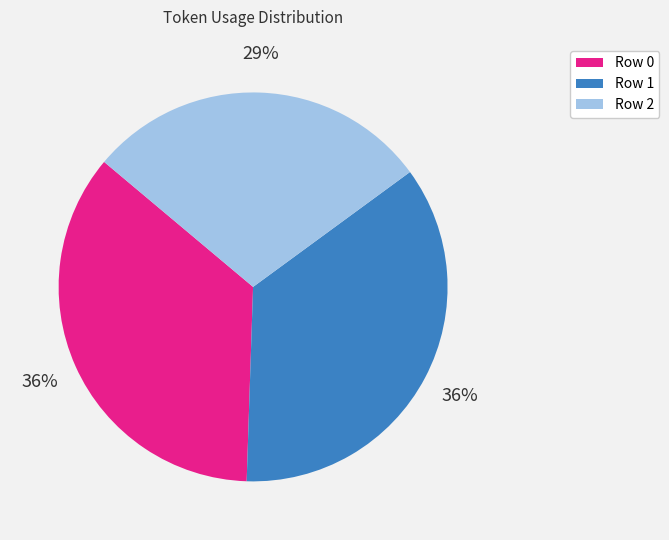

True or false: Row 0 accounts for 36% of the total.

True